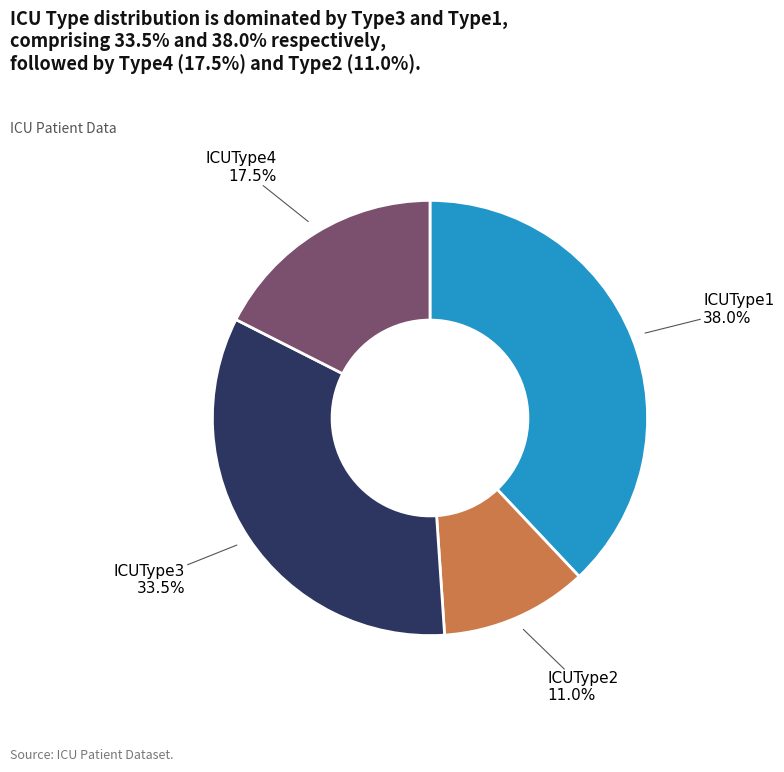

Which slice is the largest?

ICUType1